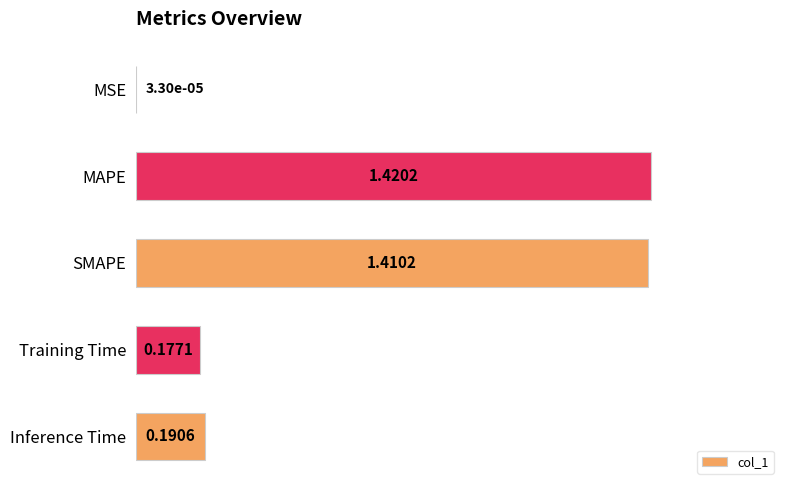

Are the bars grouped side by side (vs. stacked)?

No